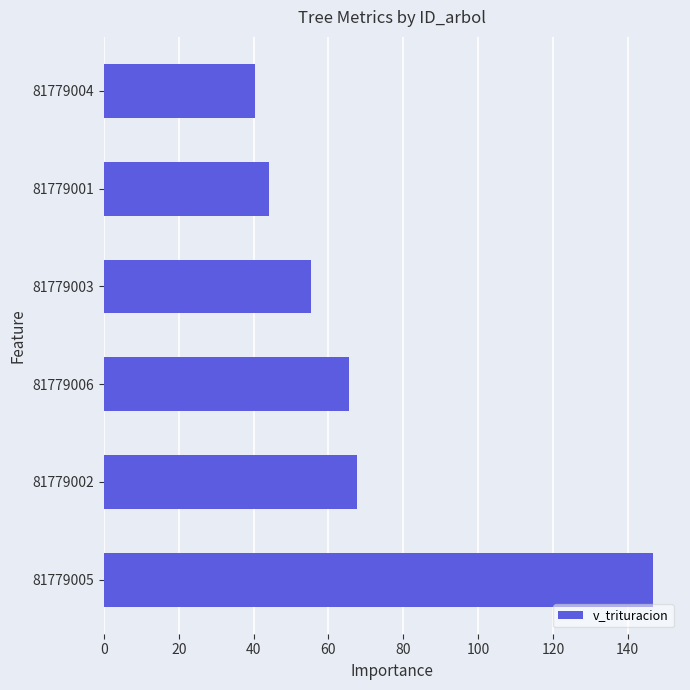

What is the sum of the values at 81779004 and 81779001?

84.6